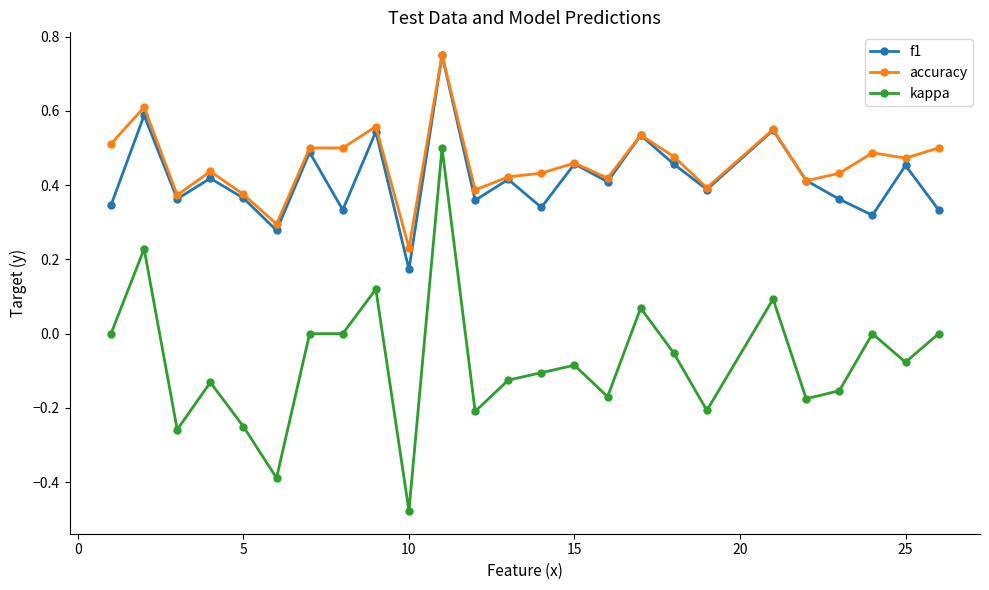

How many interior local peaks does the f1 series have?

10